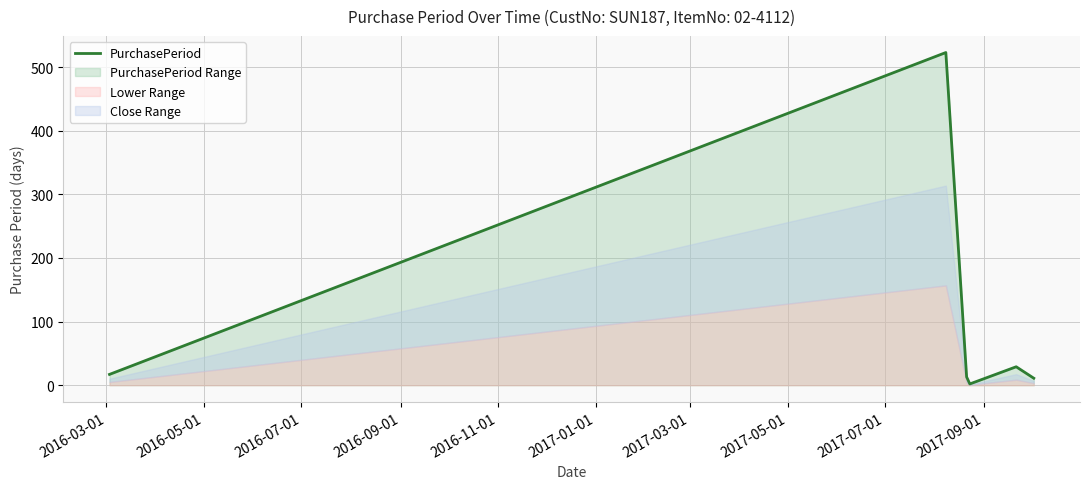

How many categories are shown in the chart?

6